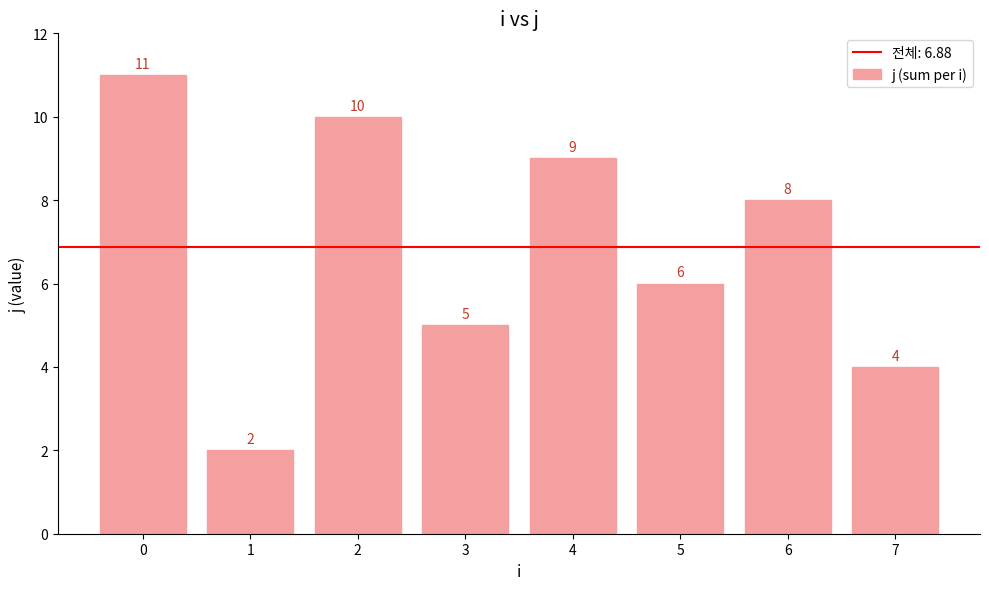

Is it true that the value at 6 is 13?

False